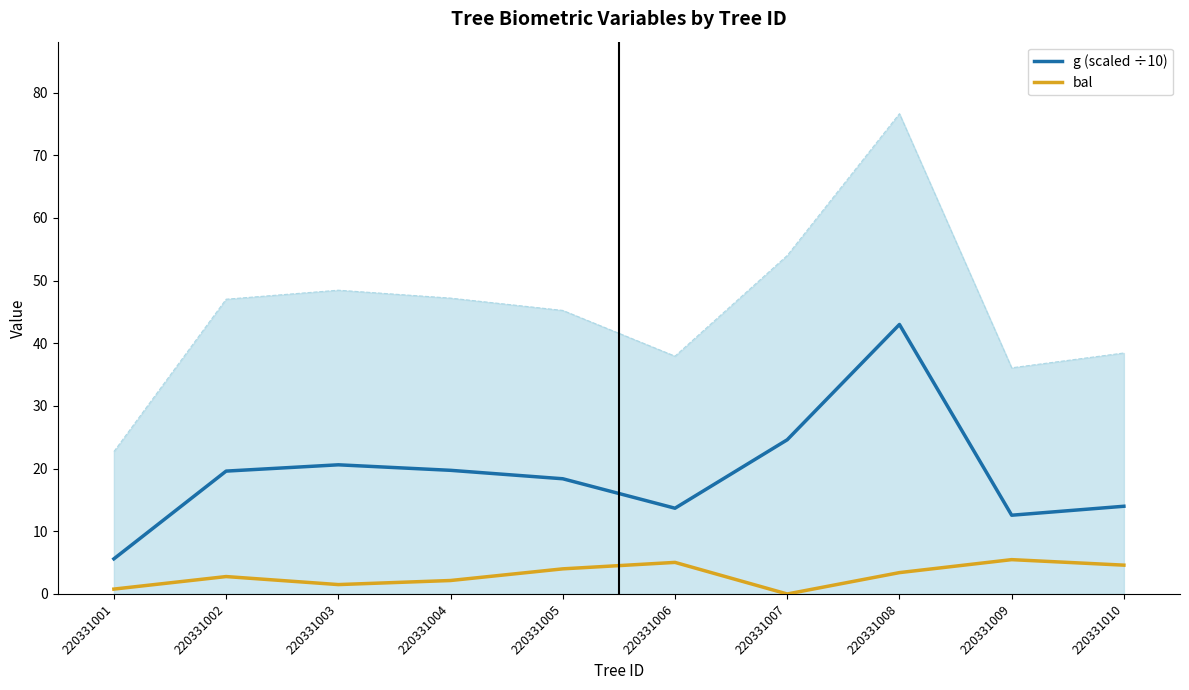

At which category does g (scaled ÷10) reach its first local peak?

220331003